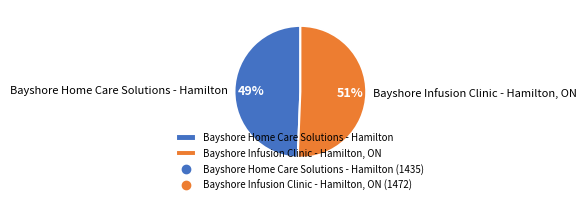

Rank the categories by value from highest to lowest.

Bayshore Infusion Clinic - Hamilton, ON, Bayshore Home Care Solutions - Hamilton